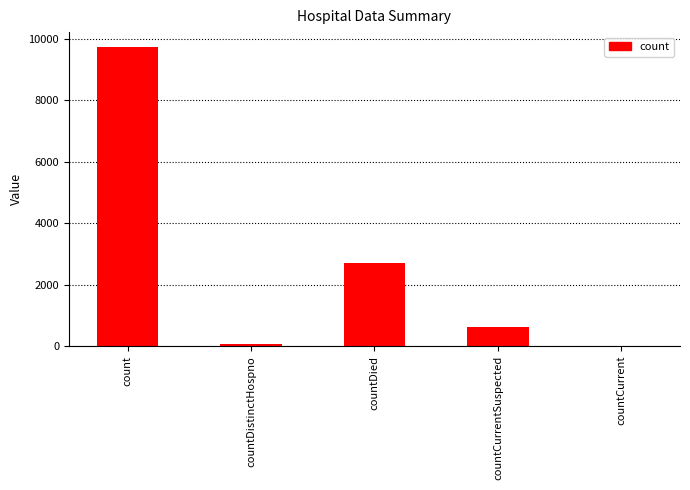

True or false: the data shows 2695 at countDied.

True